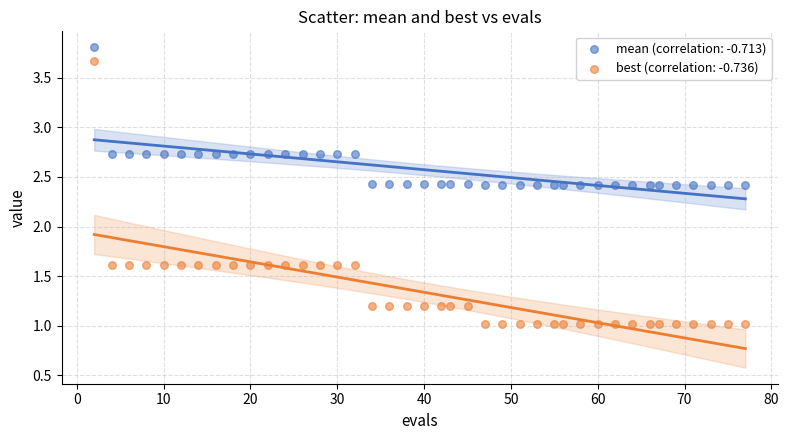

Across all data points, what is the range of Y values (max minus min)?

2.8